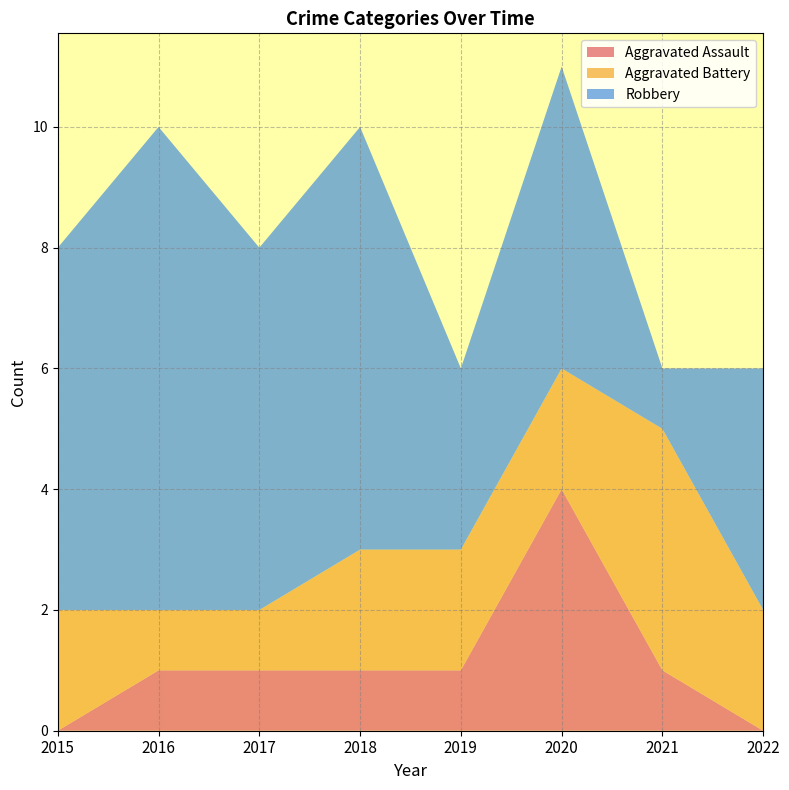

Reading left to right, transcribe all the data shown in this chart.

Aggravated Assault: 0	1	1	1	1	4	1	0
Aggravated Battery: 2	1	1	2	2	2	4	2
Robbery: 6	8	6	7	3	5	1	4